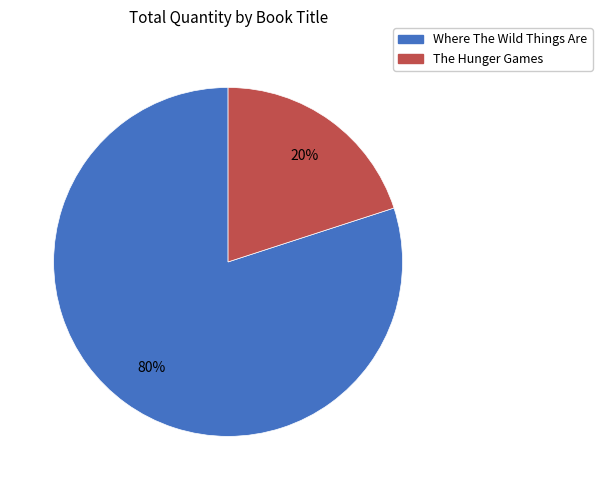

Do The Hunger Games and Where The Wild Things Are together represent more than half of the pie?

Yes